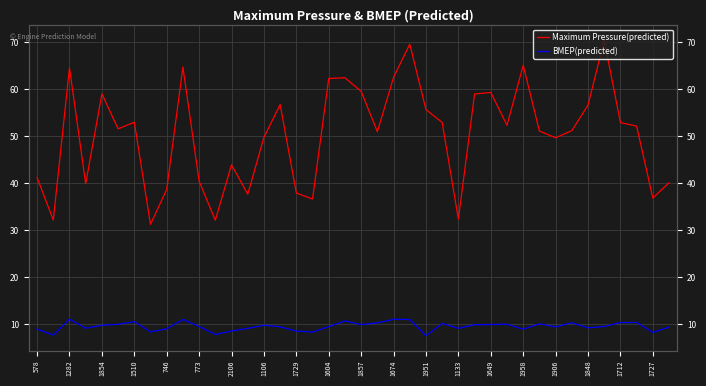

At how many categories does at least one series exceed 60?

8